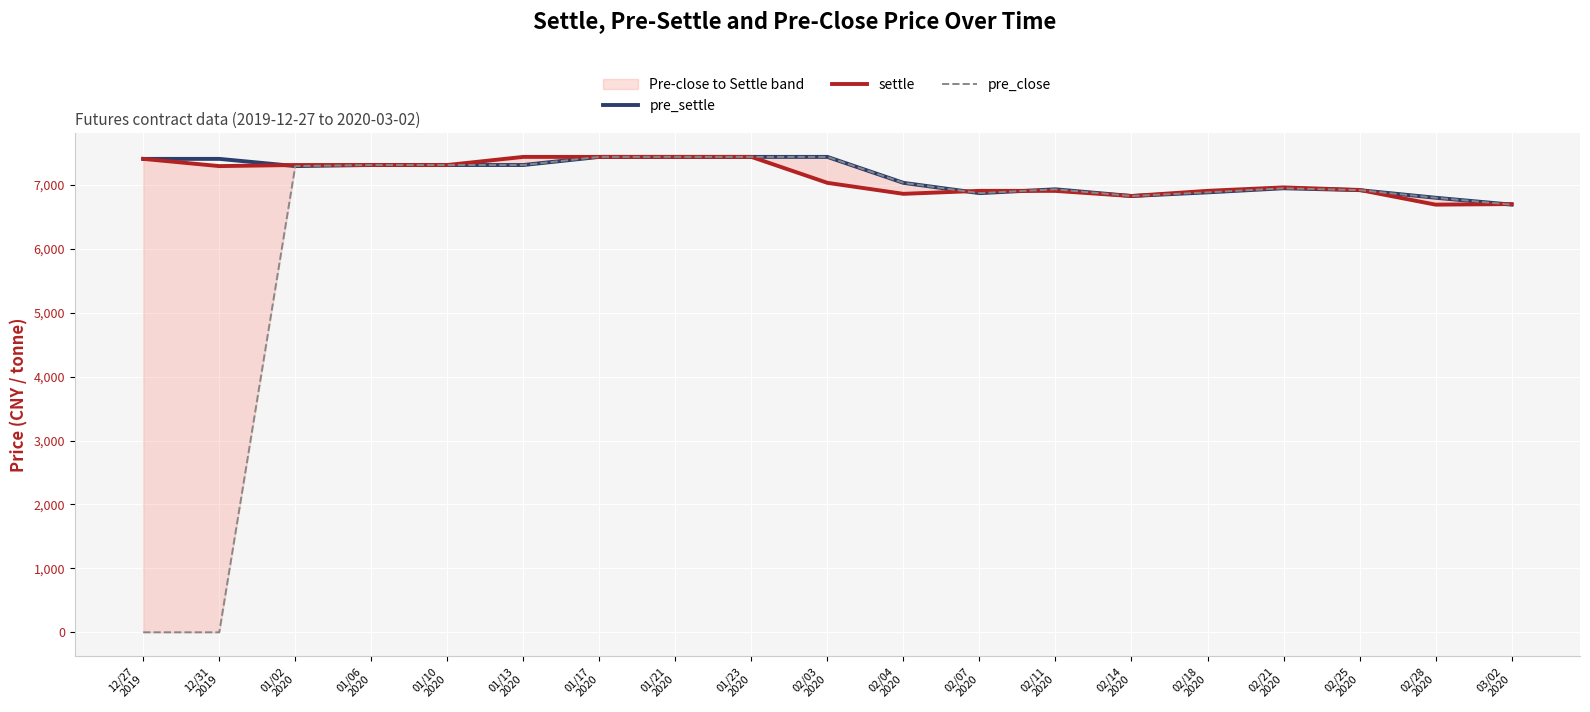

The pre_settle series shows 7310 at 01/13
2020. True or false?

True